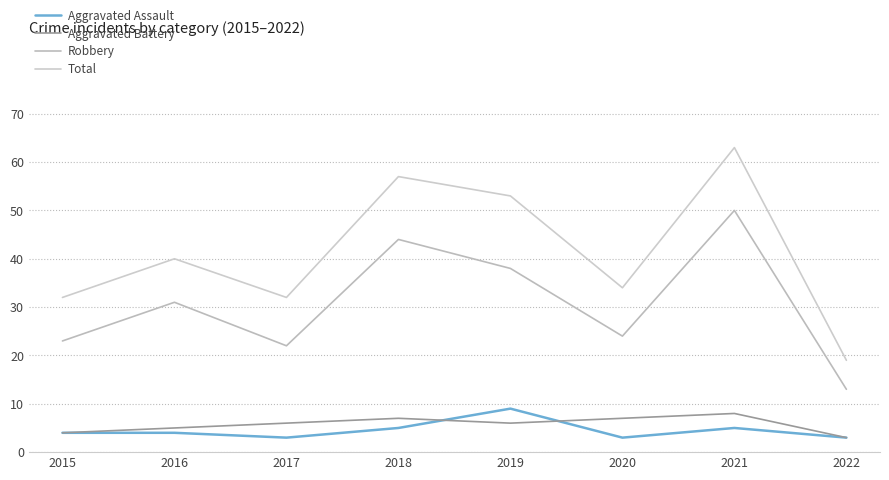

What are all the series names shown in the legend?

Aggravated Assault, Aggravated Battery, Robbery, Total